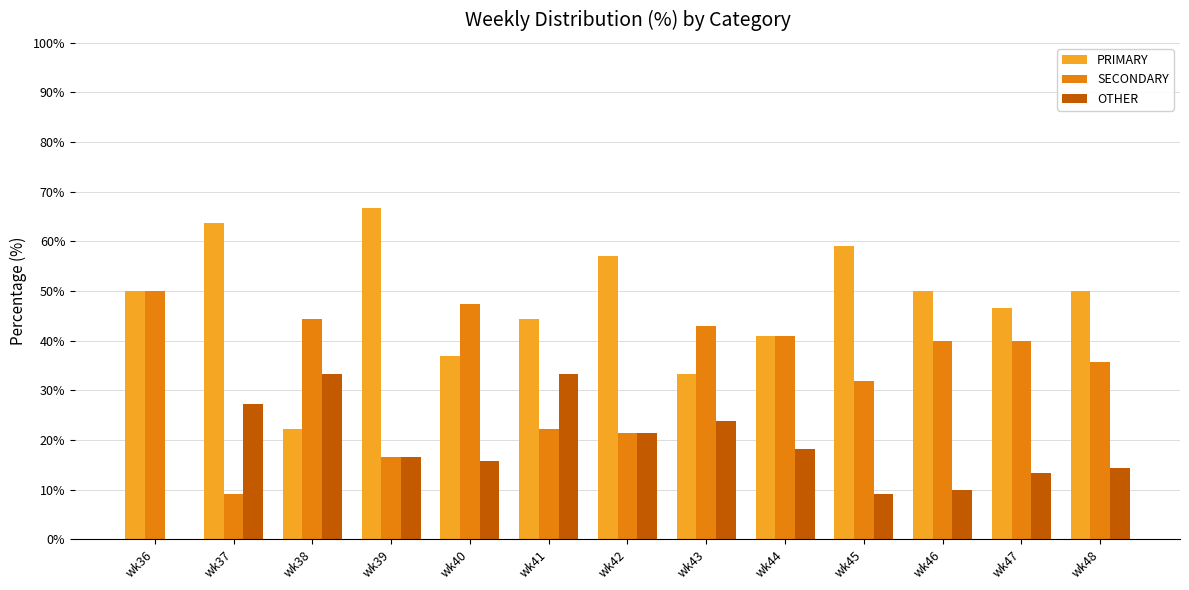

Which series changed the most between wk37 and wk44?

SECONDARY